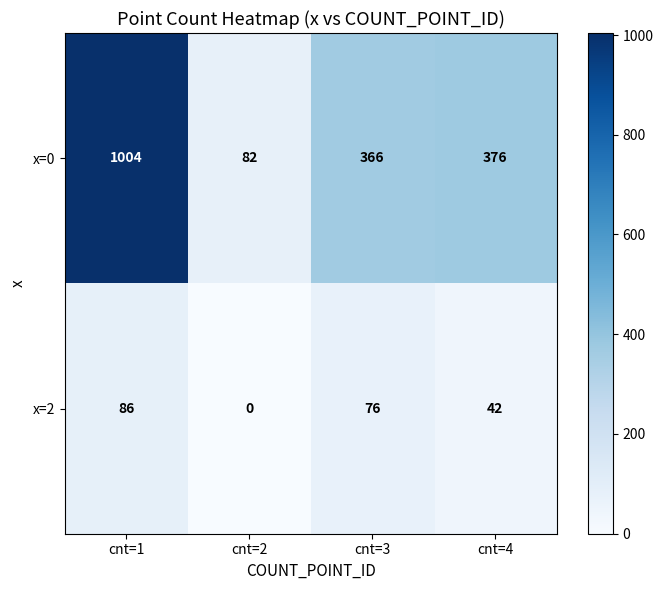

Where does the x=0 series first go above 376?

cnt=1